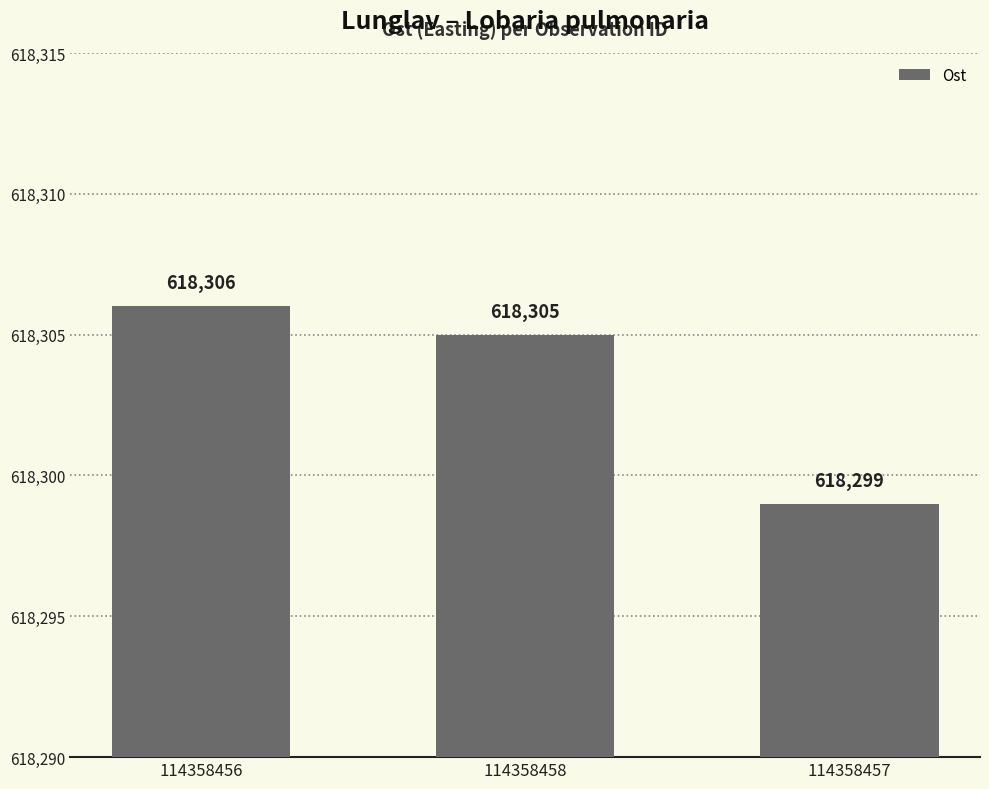

What is the greatest value displayed?

618306